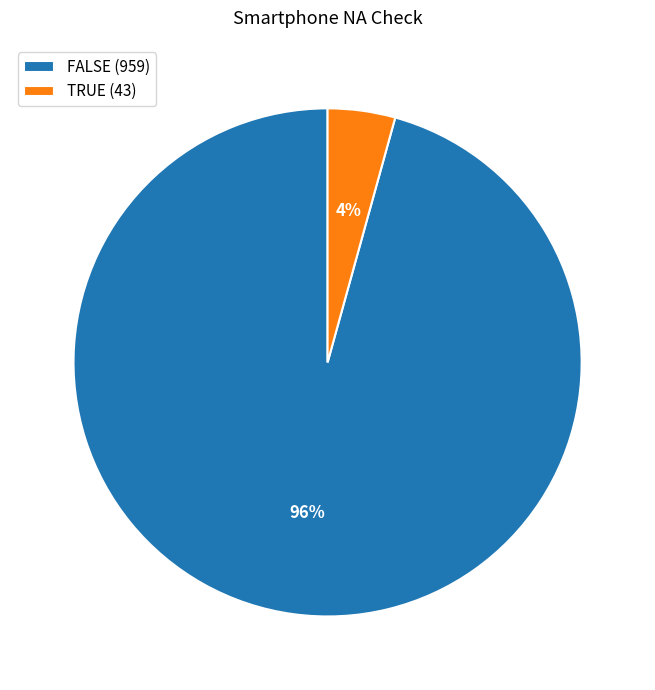

To the nearest percent, what portion does TRUE represent?

4%